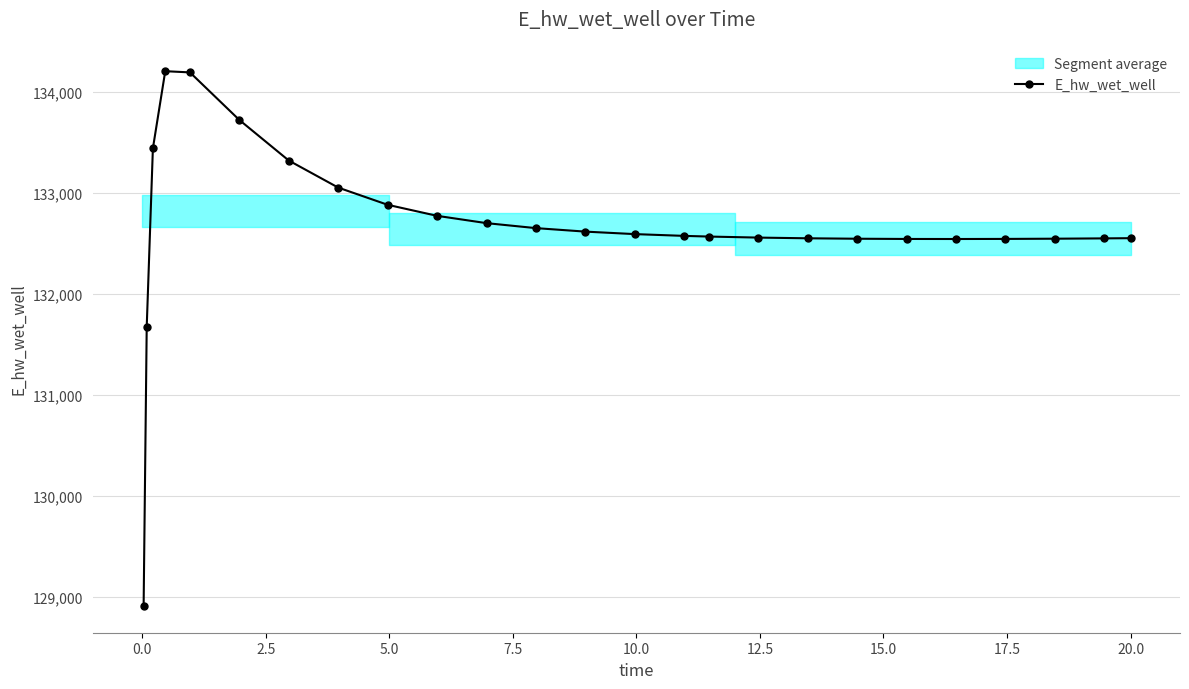

What is the value of the E_hw_wet_well point at the 6th from the left?

133722.6